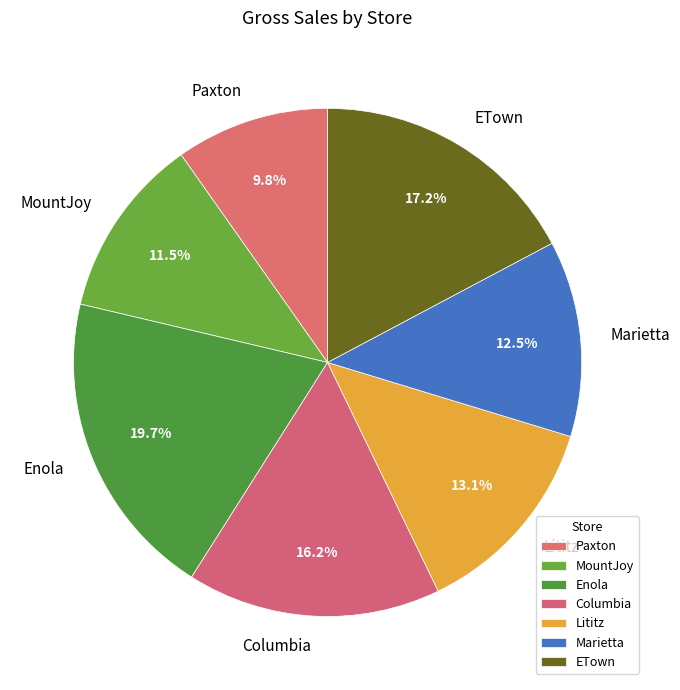

To the nearest percent, what is the difference between the ETown and MountJoy slice percentages?

6%